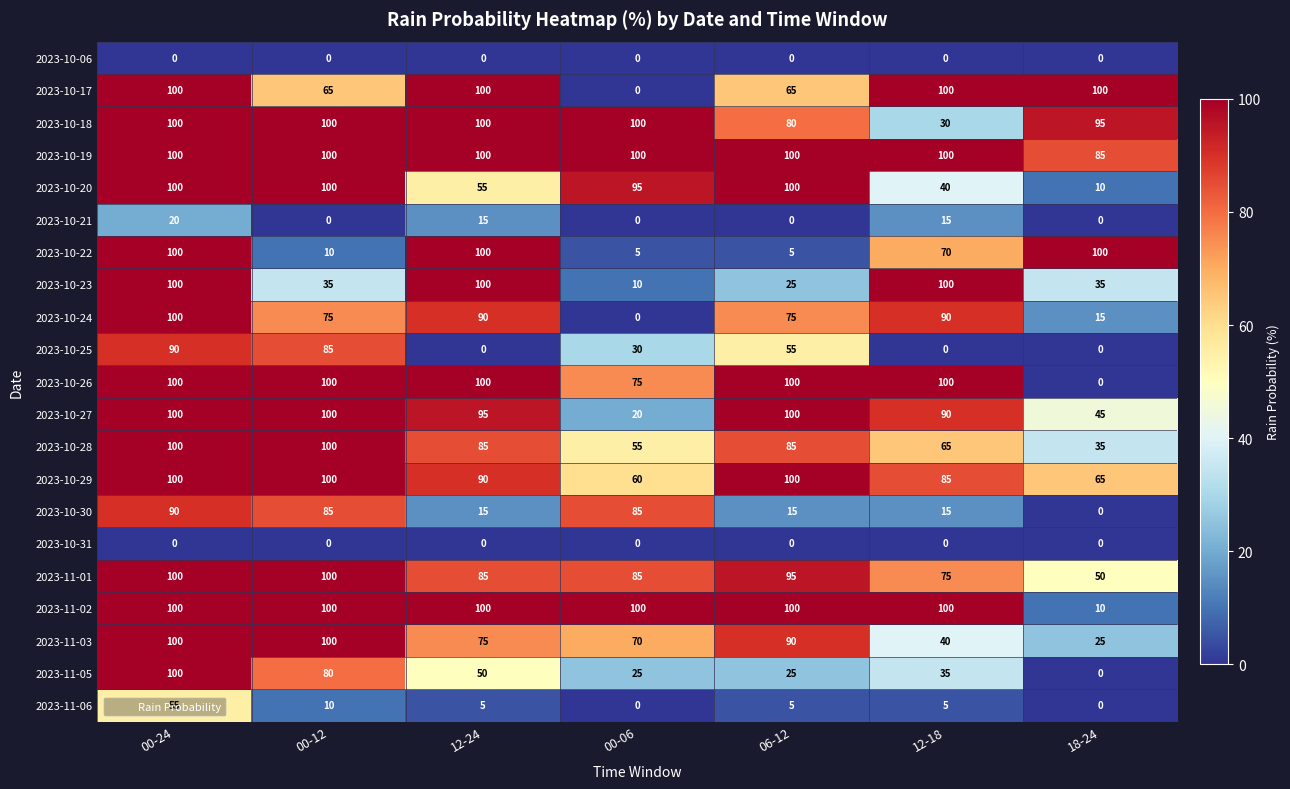

The value of 2023-10-21 at 00-12 is 8. True or false?

False